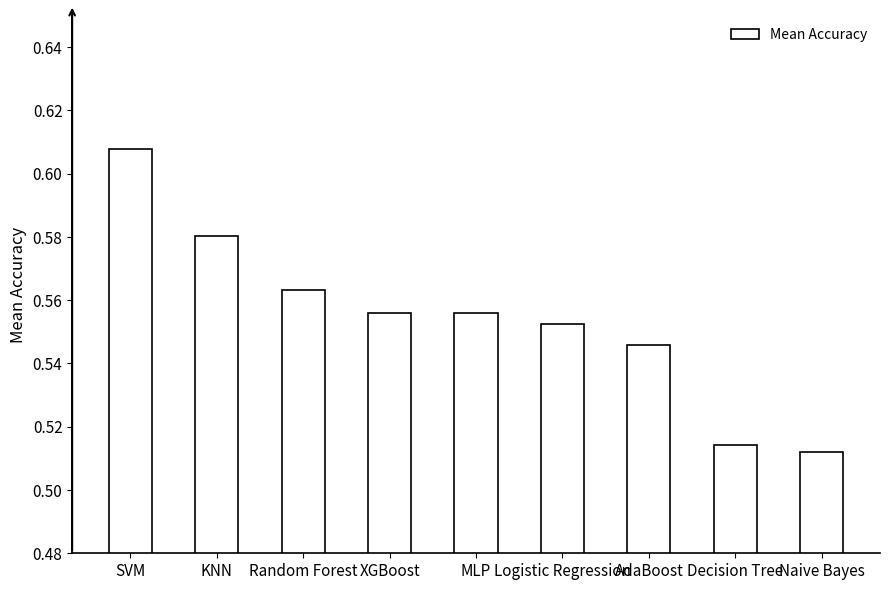

What is the label of the 8th bar from the right?

KNN